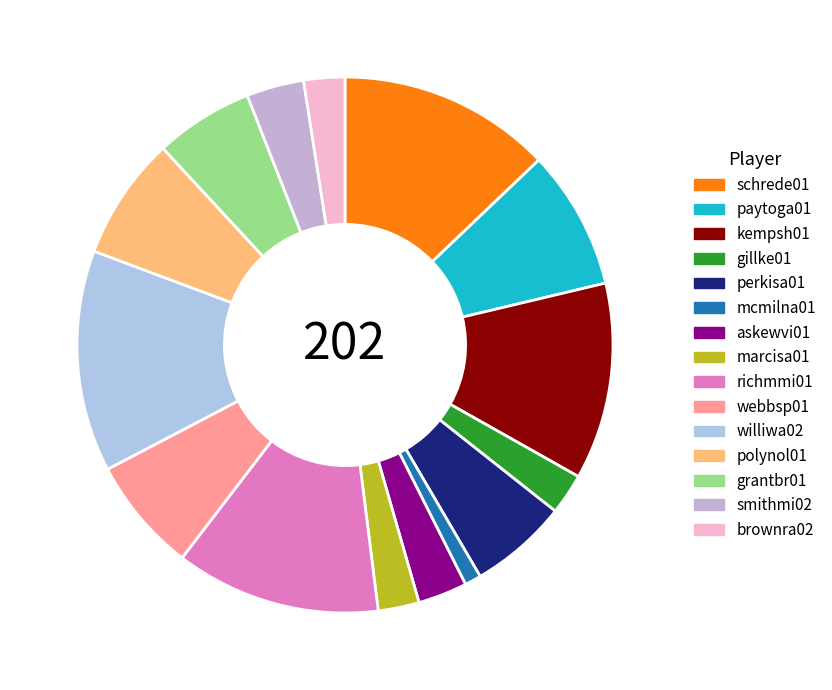

To the nearest percent, what is the difference between the smithmi02 and gillke01 slice percentages?

1%